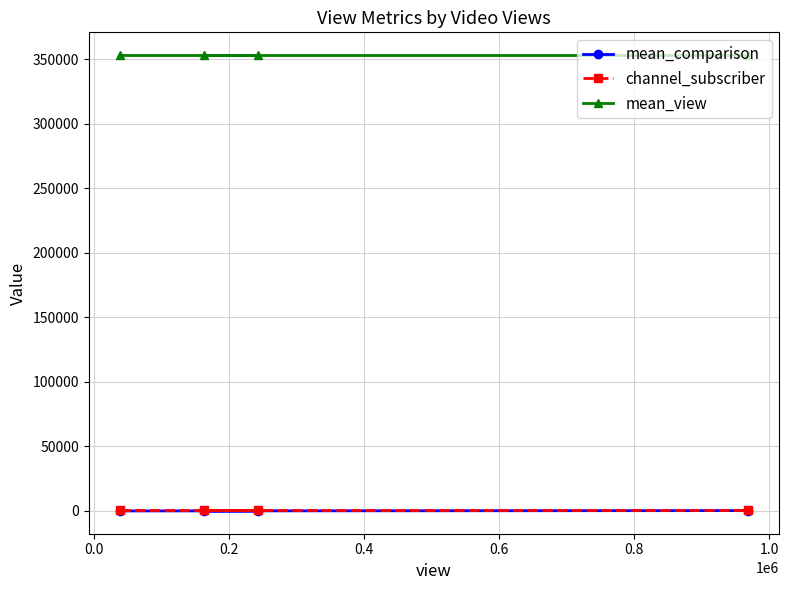

At how many categories does at least one series exceed 337449?

4